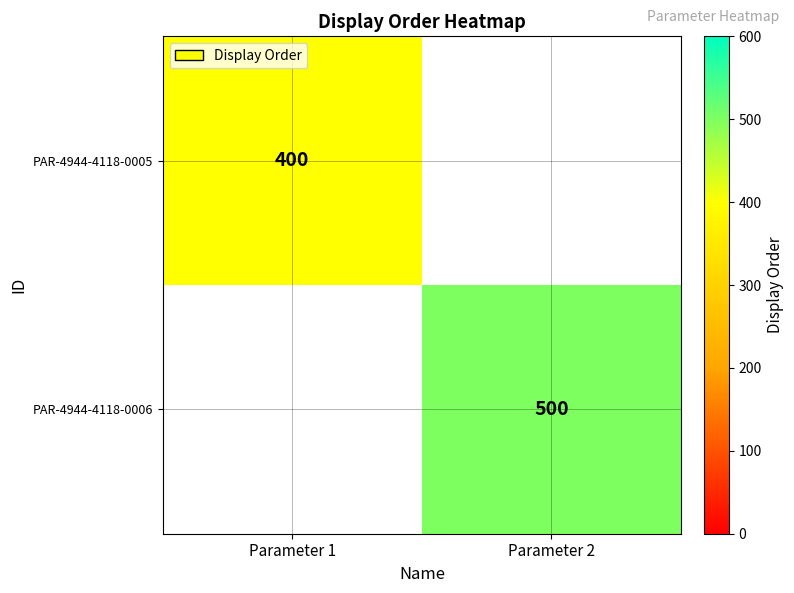

The value of PAR-4944-4118-0006 at Parameter 2 is 222.6. True or false?

False